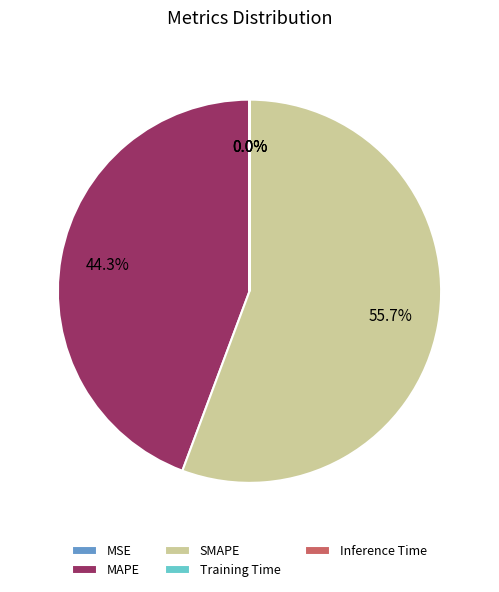

Between MAPE and SMAPE, which is larger?

SMAPE